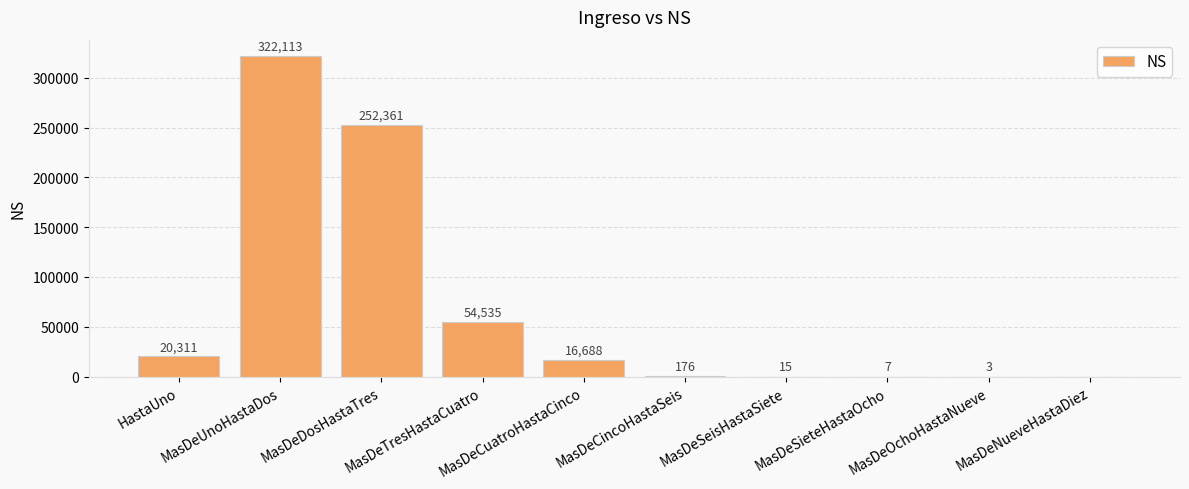

The value at MasDeTresHastaCuatro is 15899. True or false?

False